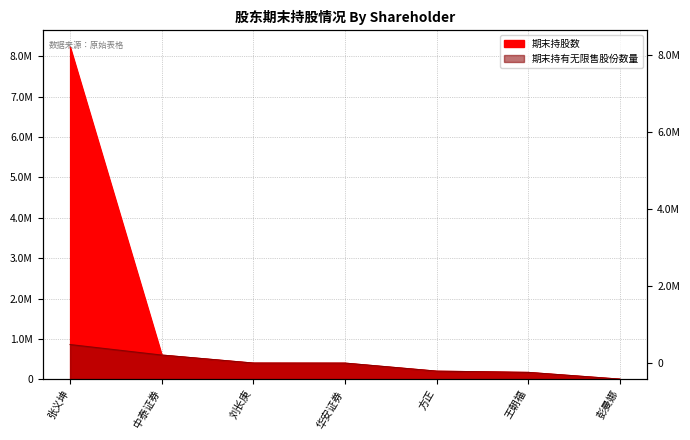

True or false: 期末持有无限售股份数量 and 期末持股数 cross at least once.

False